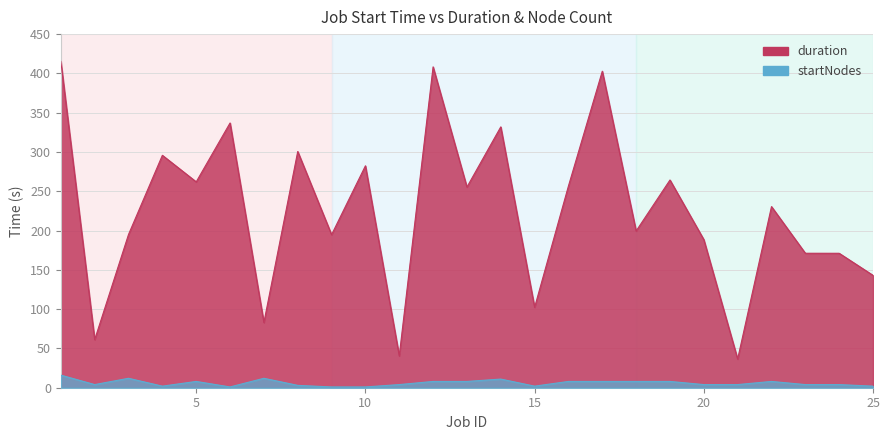

Reading left to right, list all the values displayed in this chart.

duration: 415.1	61.2	195.1	295.8	262.0	336.9	83.0	300.6	194.8	282.4	40.5	408.3	255.3	331.9	102.3	256.7	402.8	199.5	264.4	188.5	36.5	230.5	171.1	171.1	143.0
startNodes: 16.0	4.0	12.0	2.0	8.0	1.0	12.0	3.0	1.0	1.0	4.0	8.0	8.0	11.0	2.0	8.0	8.0	8.0	8.0	4.0	4.0	8.0	4.0	4.0	2.0